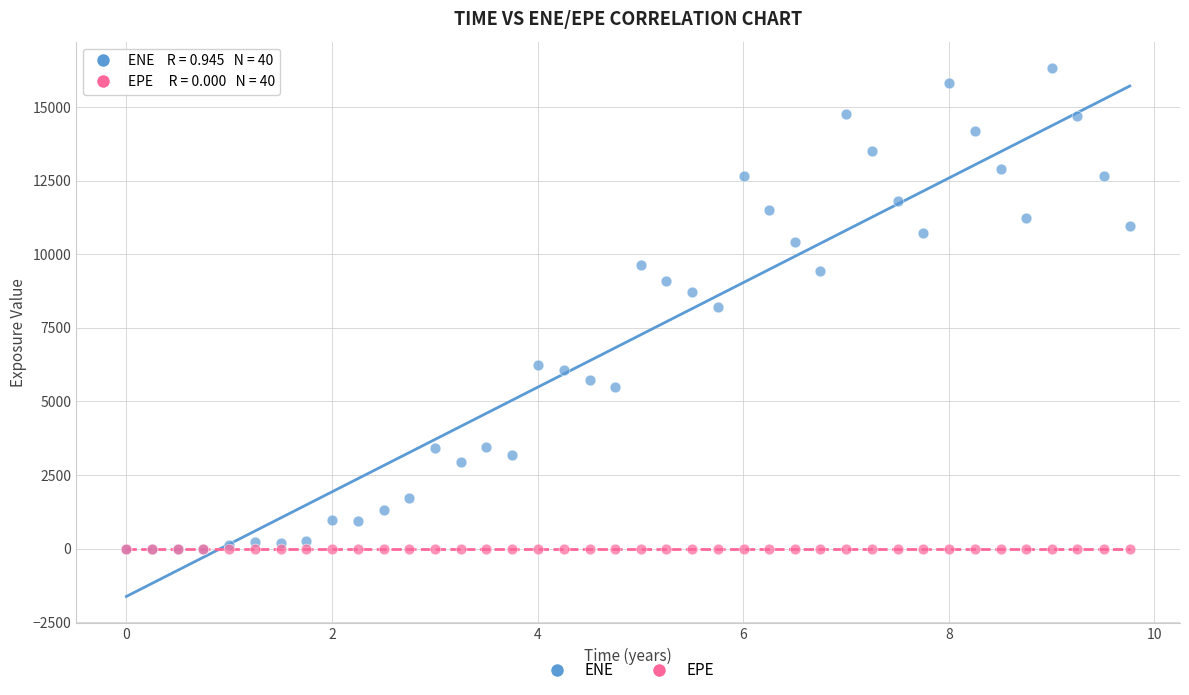

What are all the series names shown in the legend?

ENE, EPE